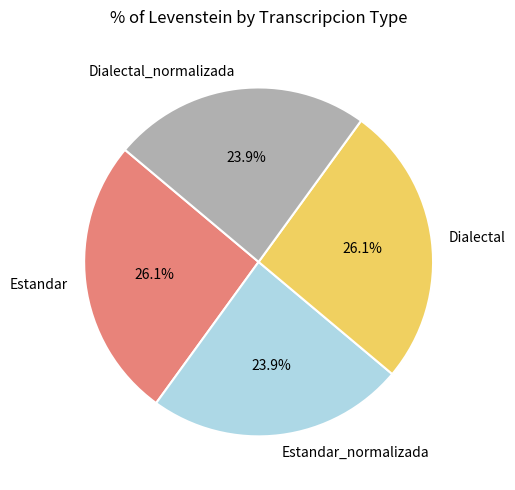

What percentage do Estandar and Dialectal together represent?

52.2%